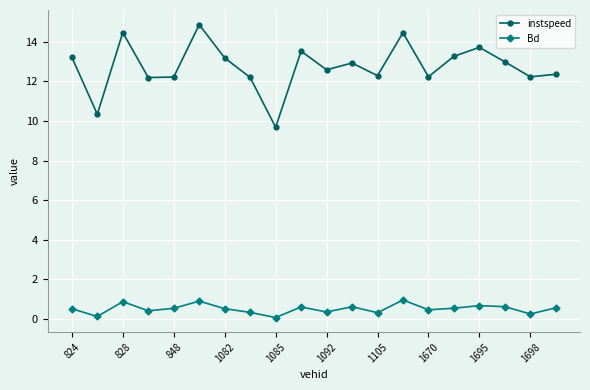

What is the value of the instspeed point at the 10th from the left?

13.5